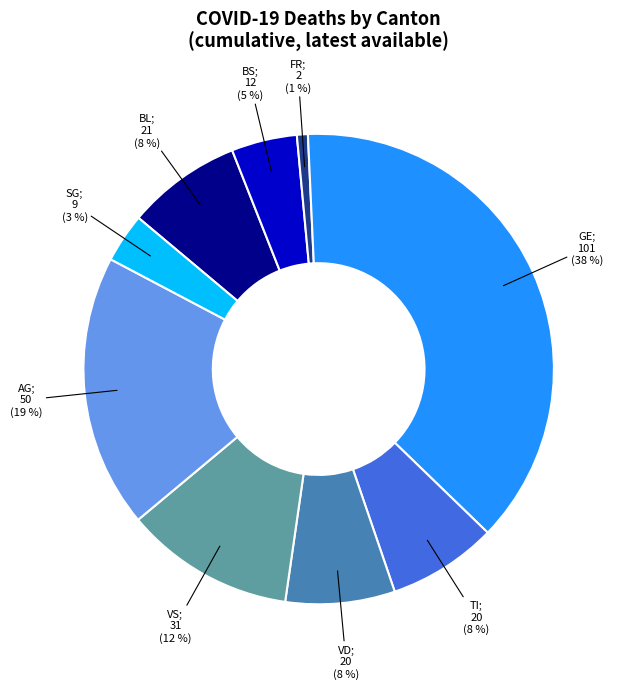

To the nearest percent, what is the average slice percentage?

11%